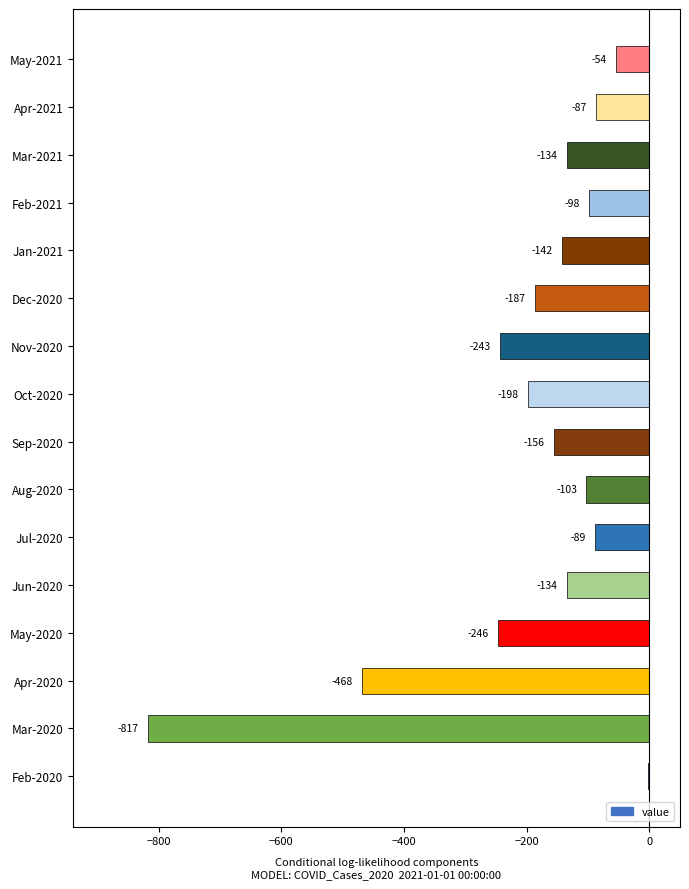

True or false: the data shows -468 at Apr-2020.

True